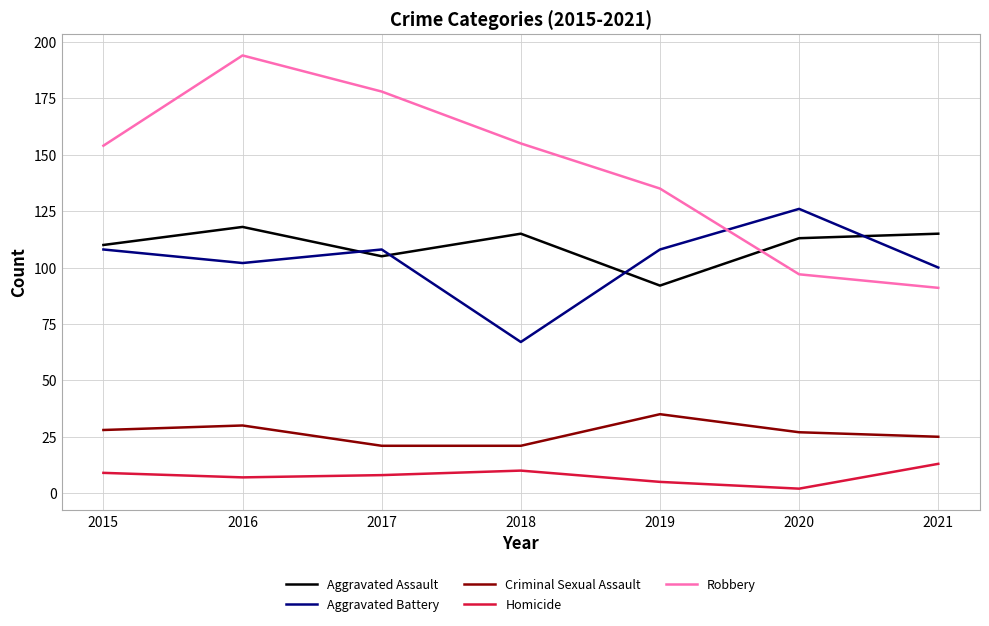

Rank the series by their maximum value, from highest to lowest.

Robbery, Aggravated Battery, Aggravated Assault, Criminal Sexual Assault, Homicide